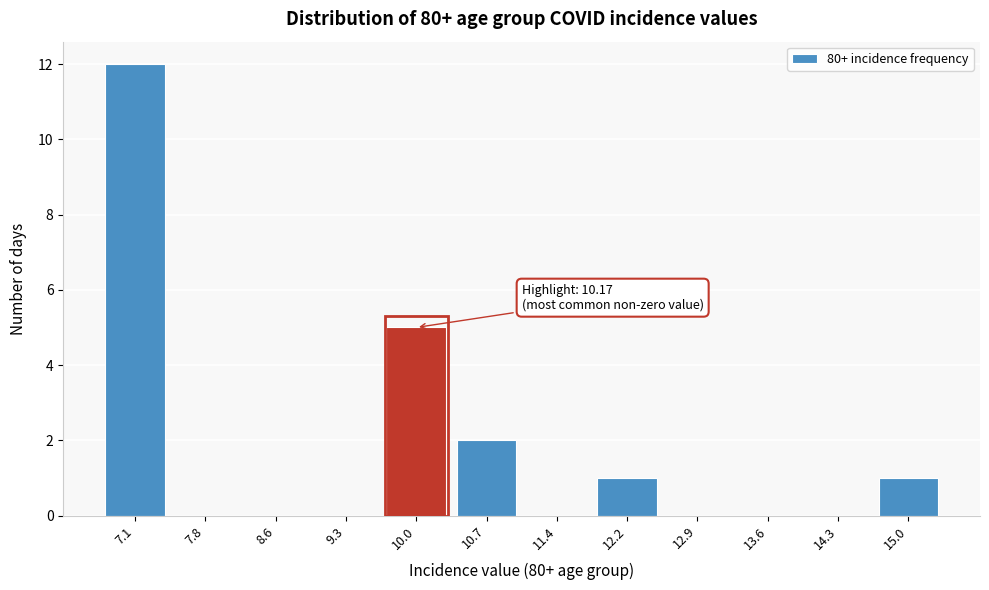

Reading right to left, what are all the values shown in this chart?

15.0=1	14.3=0	13.6=0	12.9=0	12.2=1	11.4=0	10.7=2	10.0=5	9.3=0	8.6=0	7.8=0	7.1=12